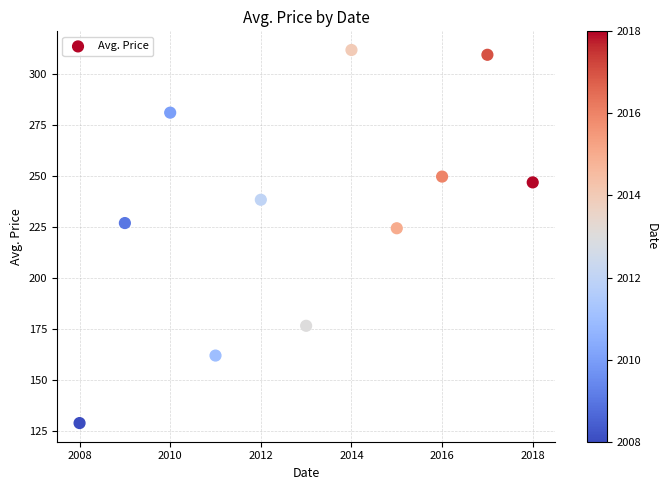

What is the average Y value?

232.4